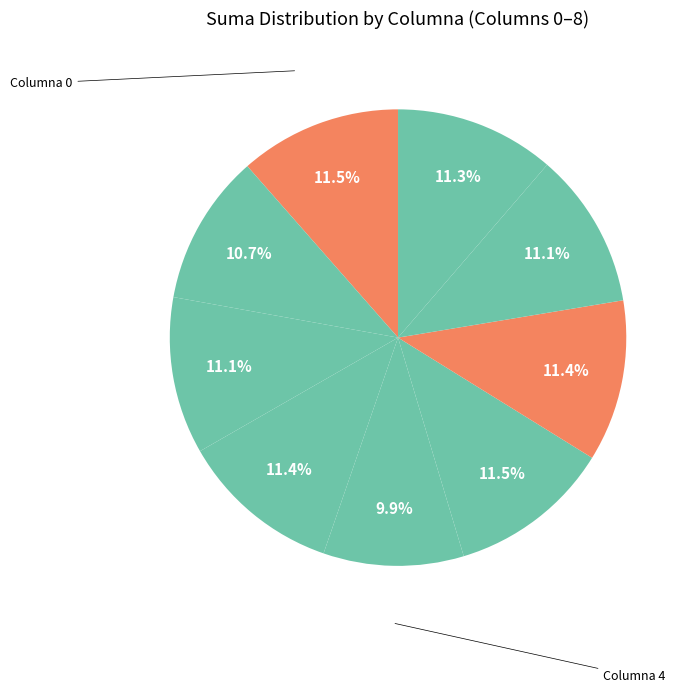

Count the number of slices in the pie.

9